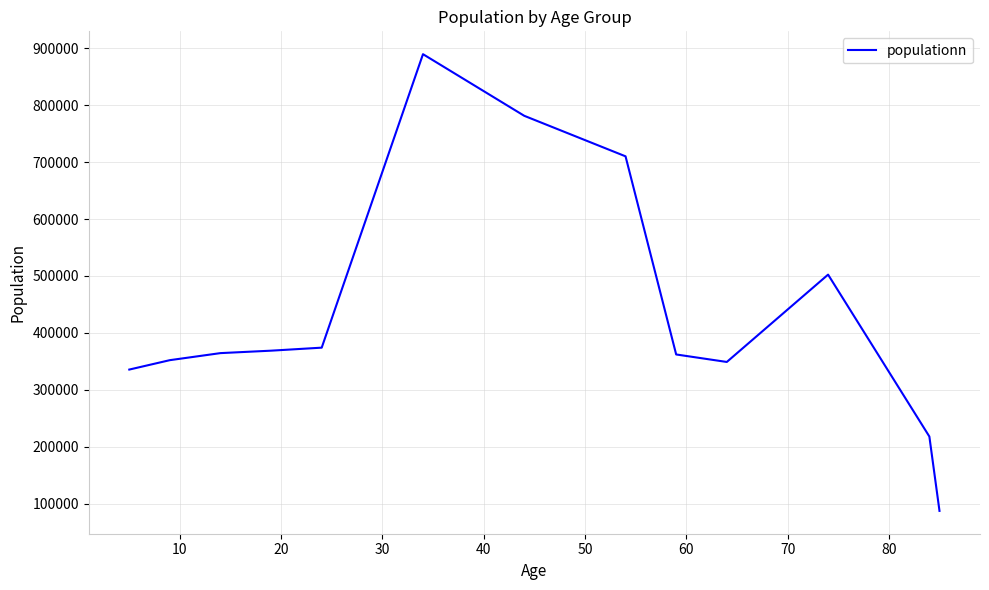

What is the greatest value displayed?

889656